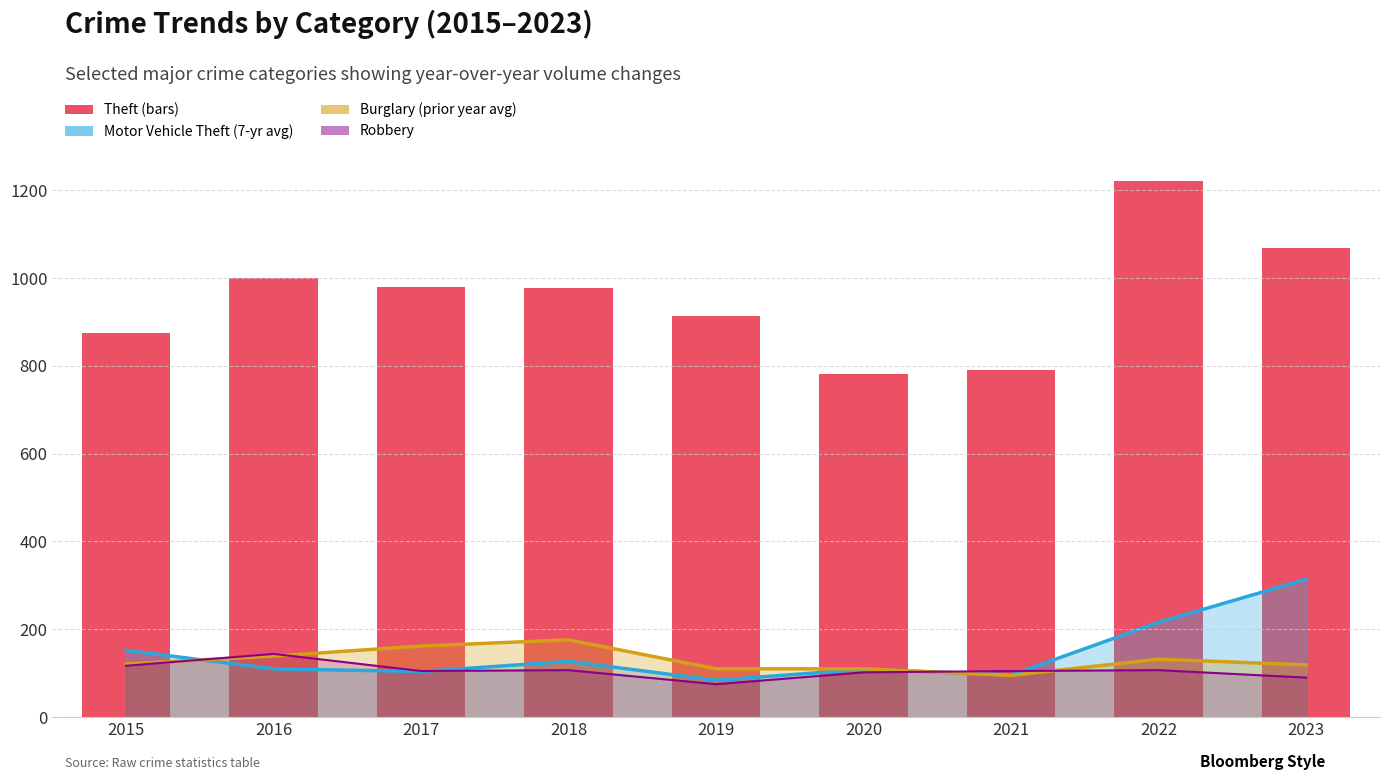

At which category does the chart reach its peak across all series?

2022